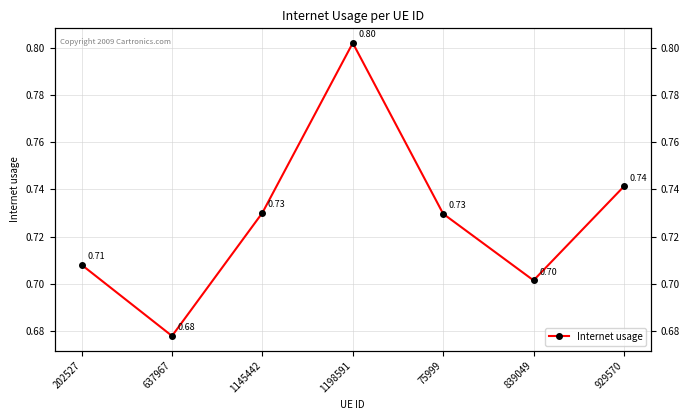

What position from the right is 637967?

6